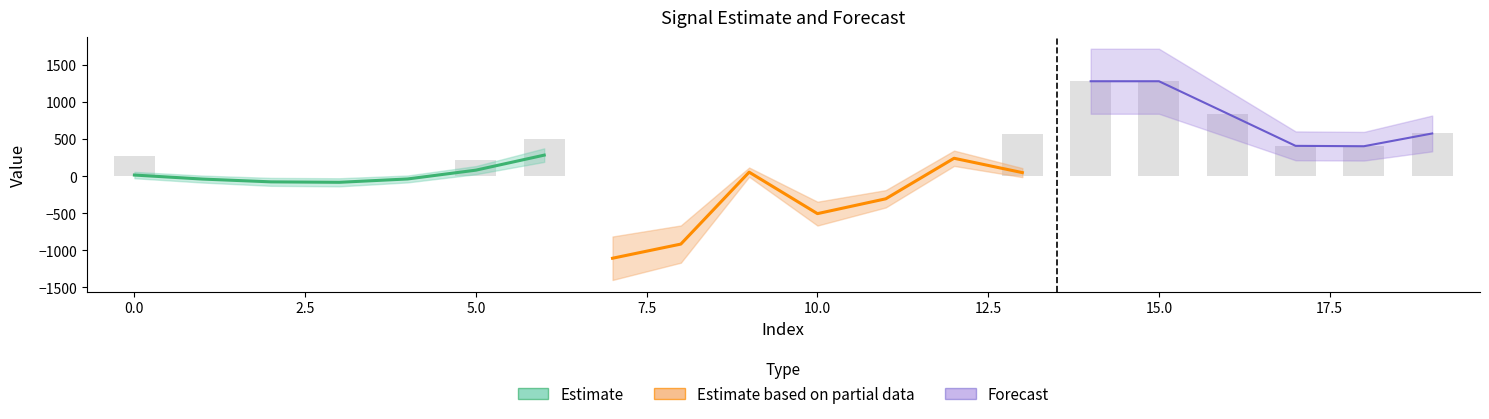

At which category is the sum across all series the highest?

15